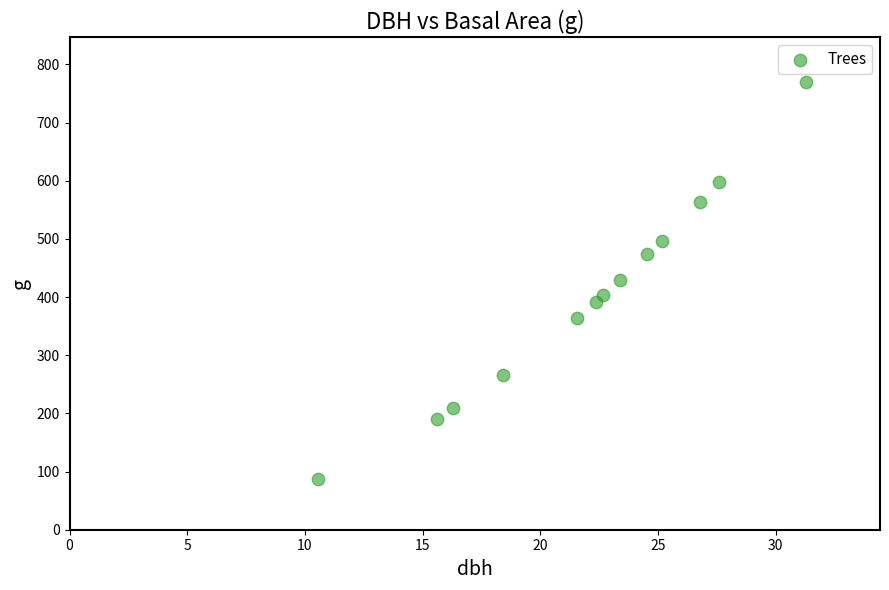

What is the range of X values (max minus min)?

20.8